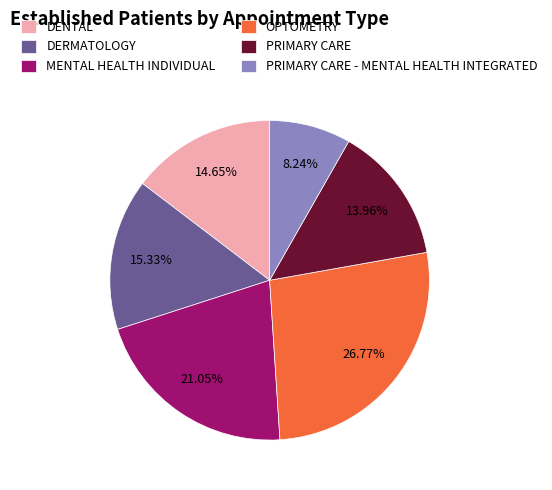

Does any single category account for the majority?

No